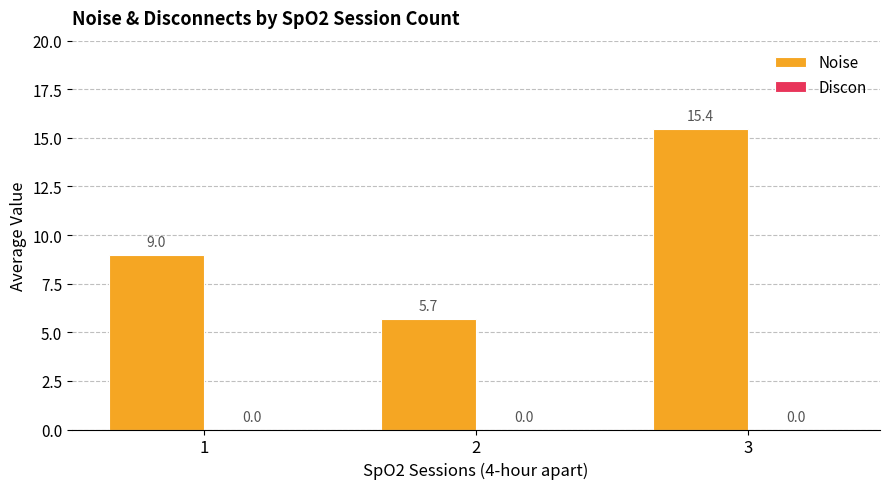

What is the sum of all values?

30.1